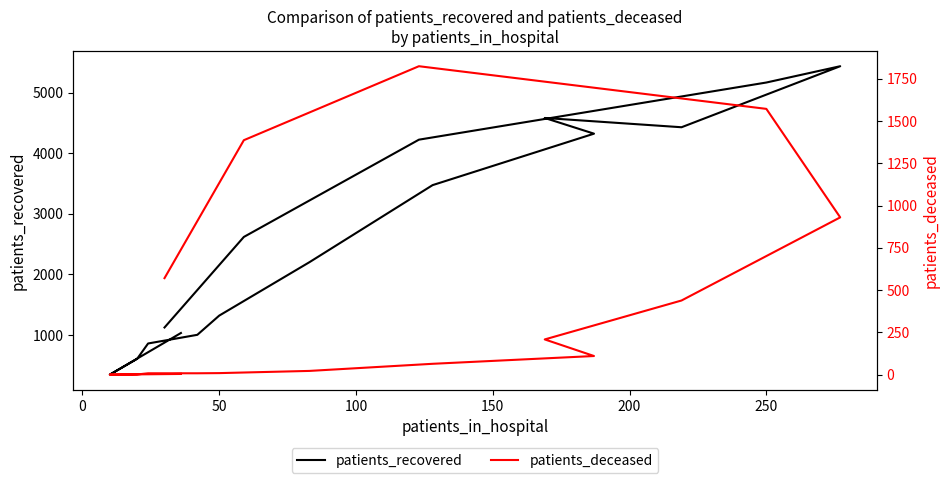

What is the average value of the patients_deceased series?

448